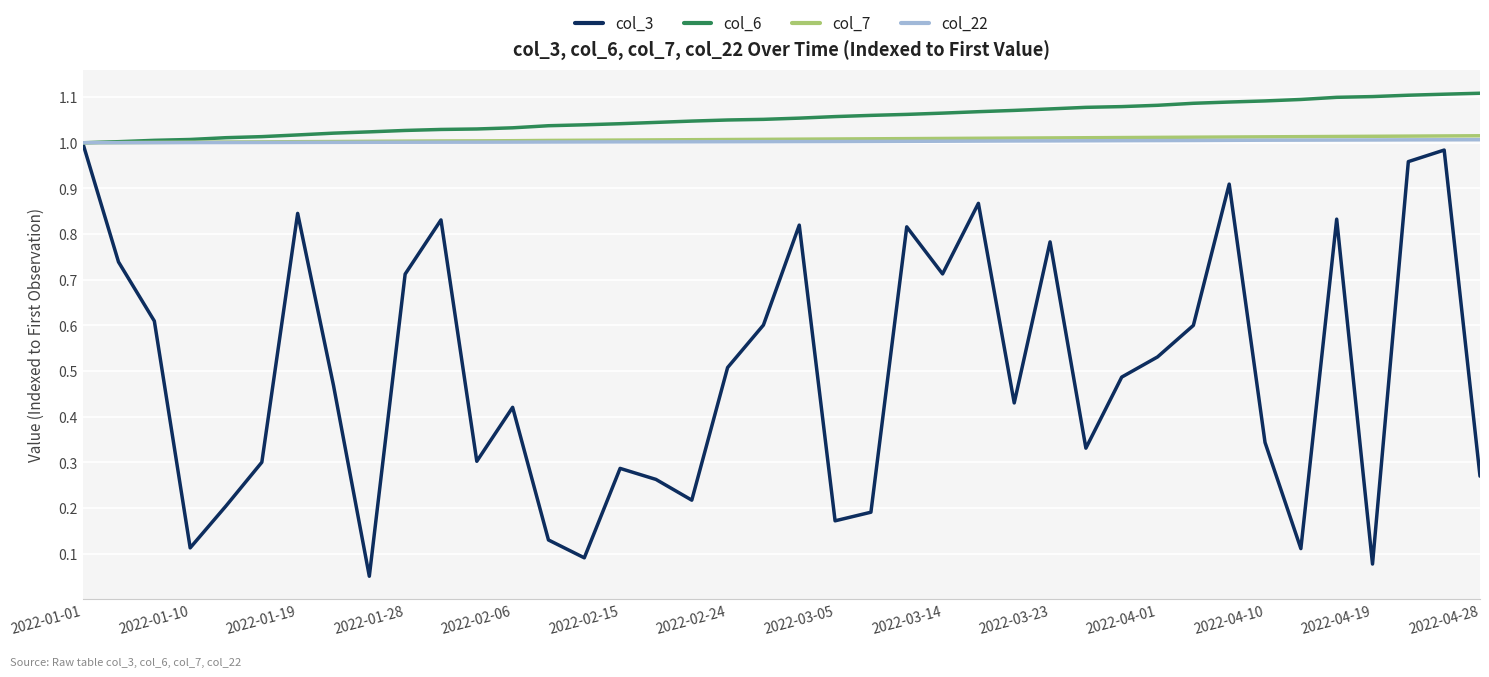

What is the maximum value shown in the chart?

1.1